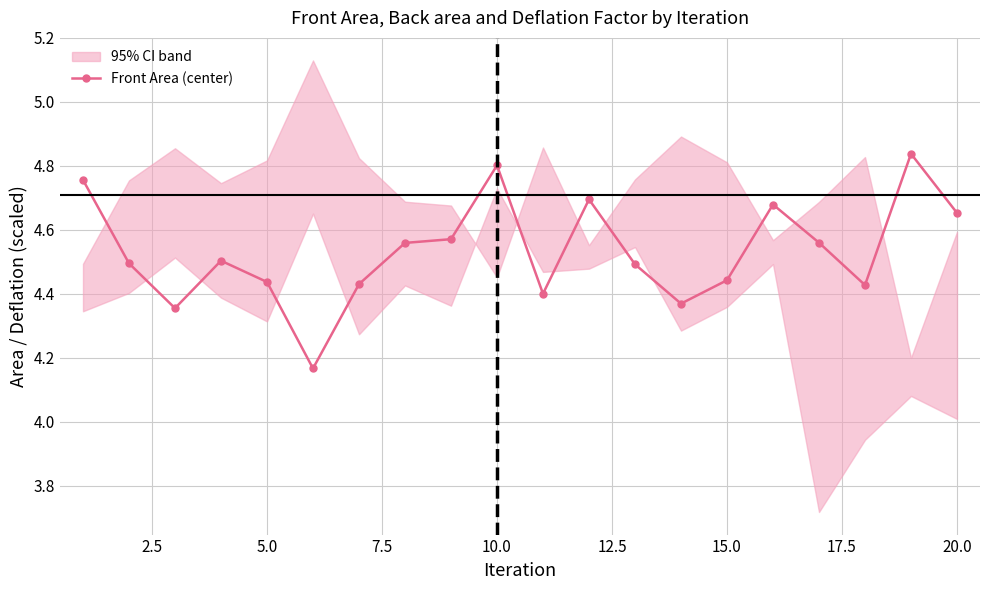

How many Front Area (center) values are between 4 and 5?

20